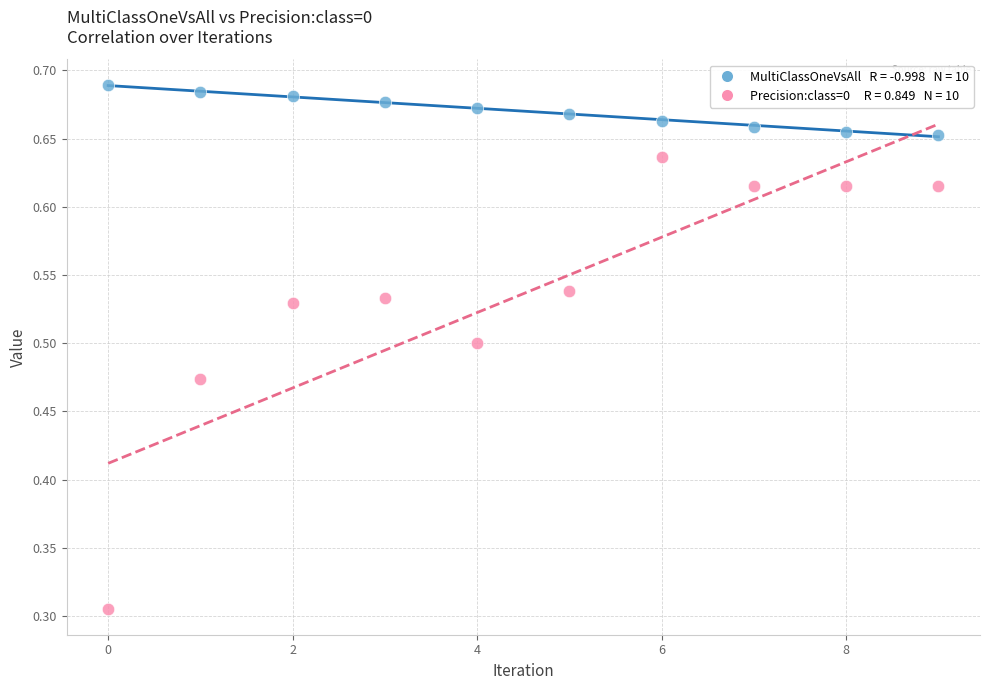

Across all data points, what is the range of Y values (max minus min)?

0.4